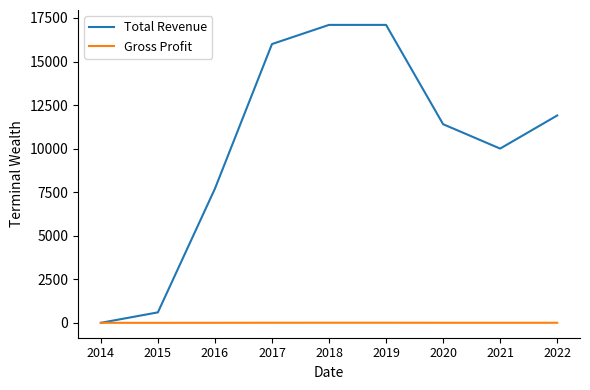

True or false: Total Revenue has a value of 4839.2 at 2017.

False